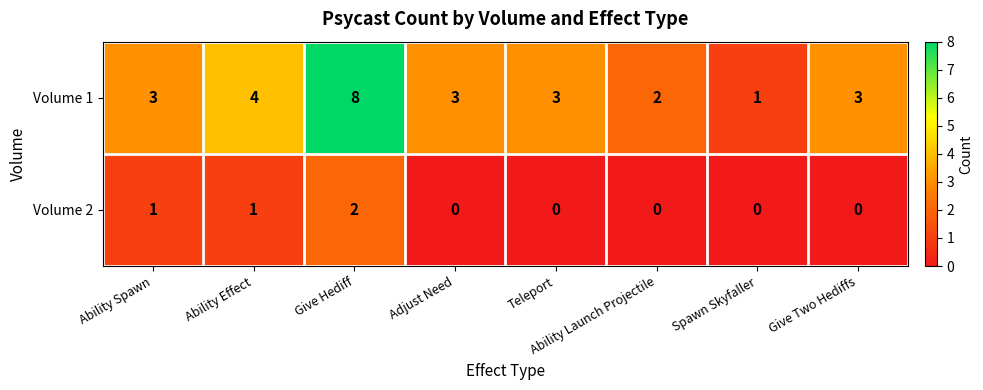

How many distinct data groups are displayed?

2